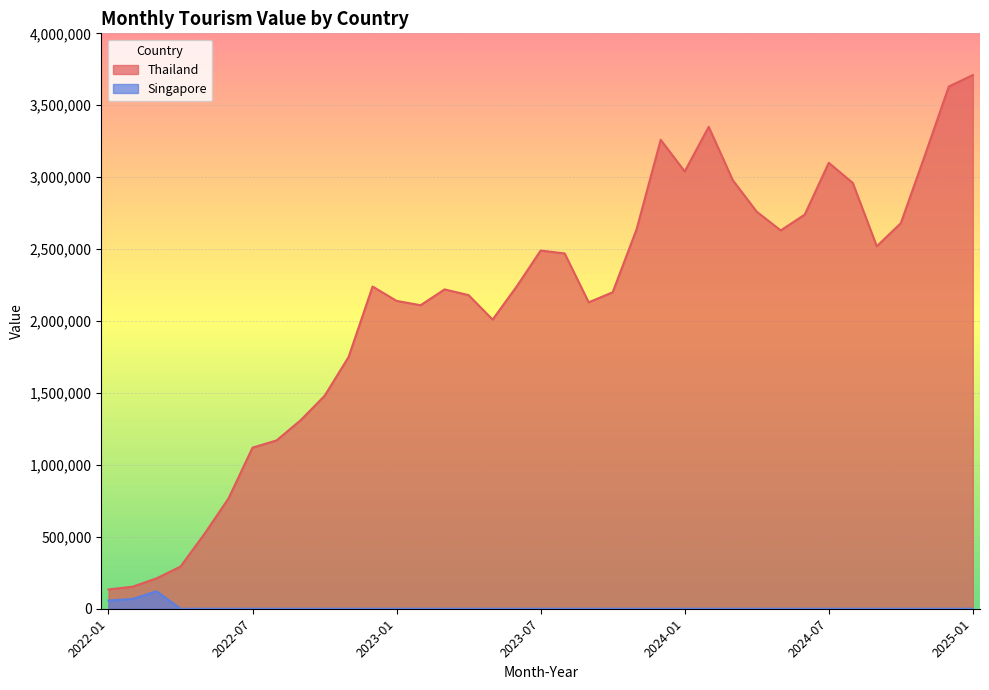

At which category does Singapore reach its first local peak?

2022-03